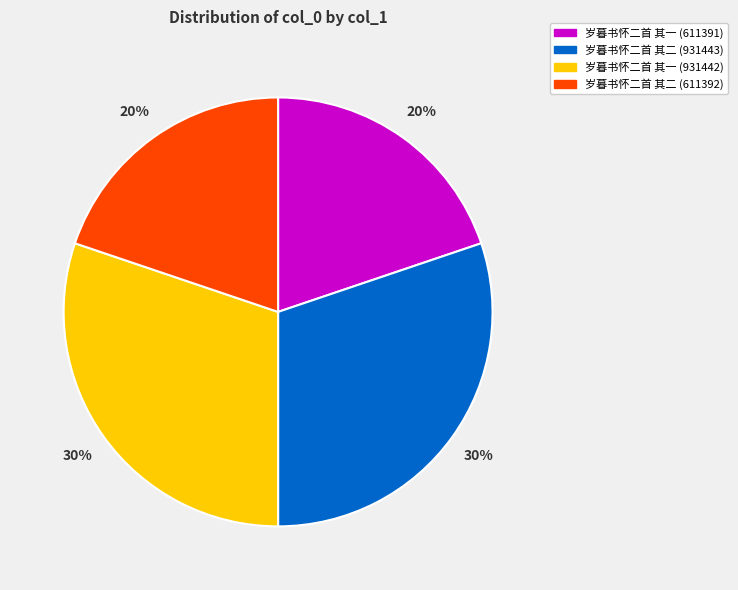

Is the sum of 岁暮书怀二首 其一 (931442) and 岁暮书怀二首 其二 (931443) greater than half?

Yes